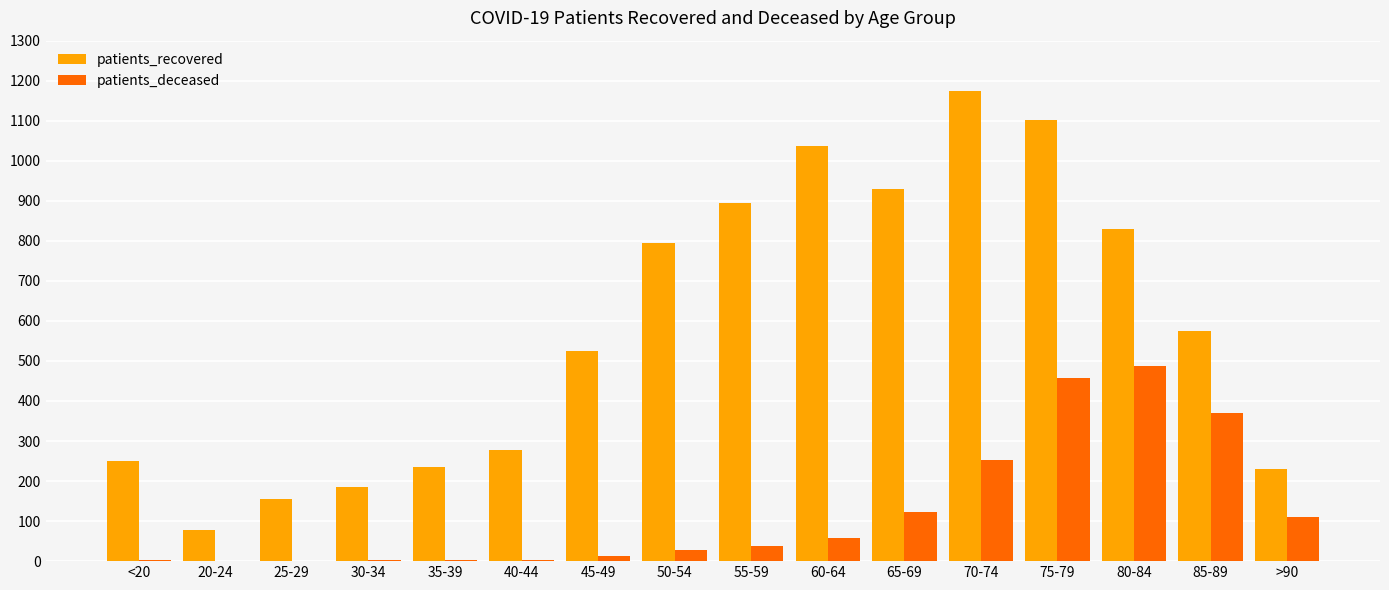

Is it true that patients_recovered equals 440 at 40-44?

False